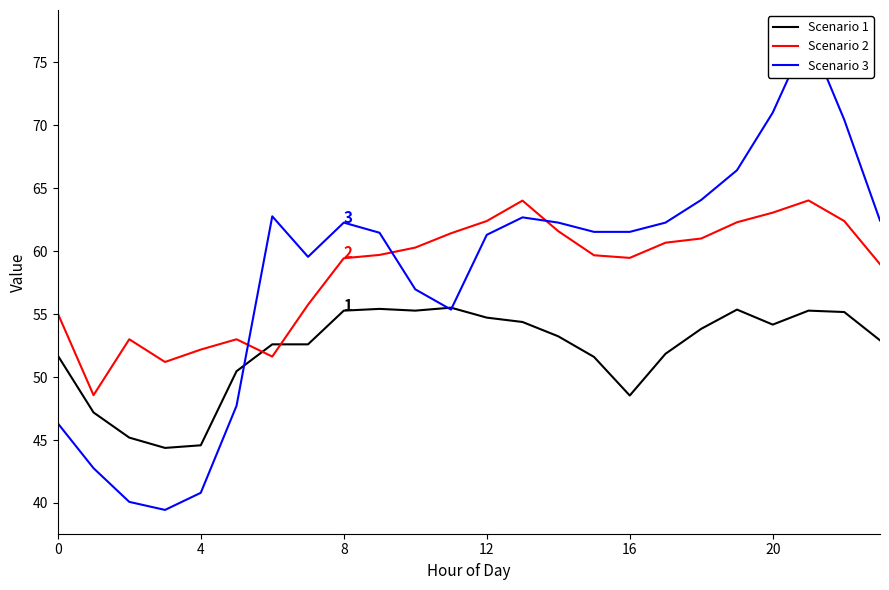

Which series has the largest total across all categories?

Scenario 2